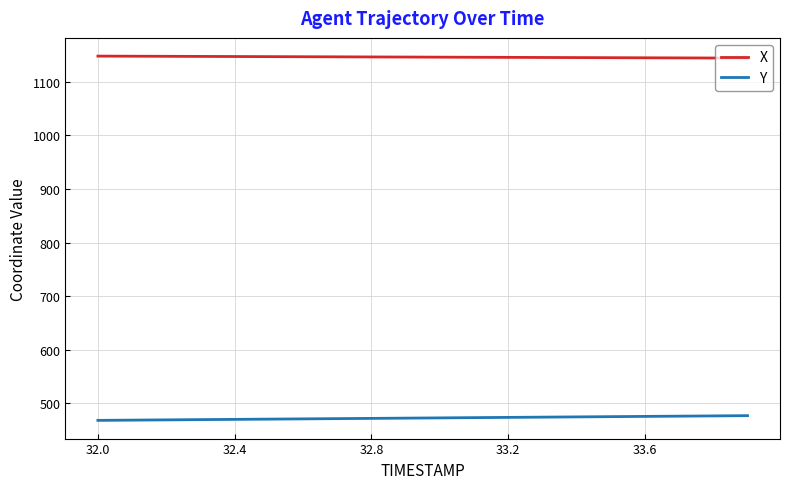

Does the chart have visible grid lines?

Yes